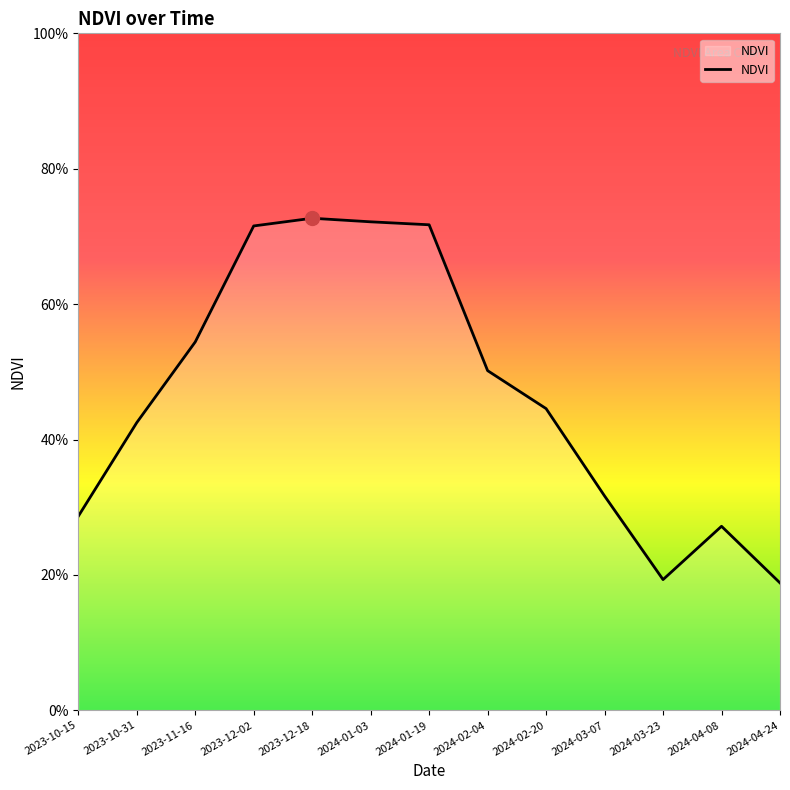

Does the chart display data point markers on the line(s)?

No